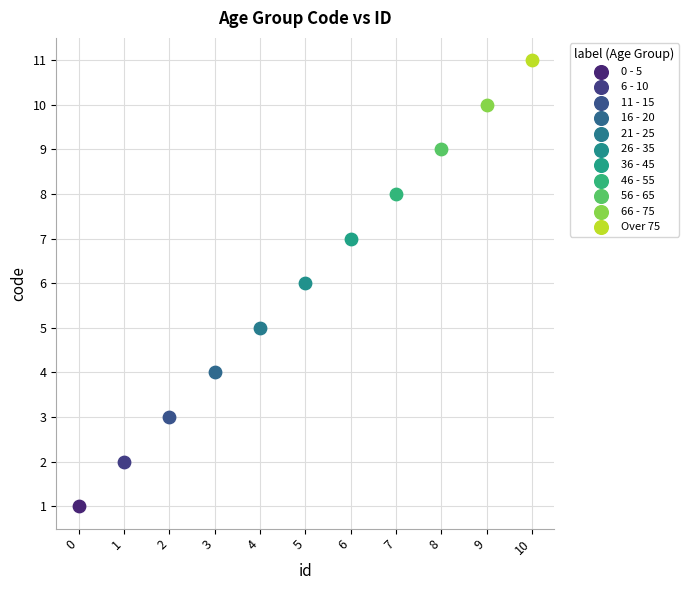

What are all the series names shown in the legend?

0 - 5, 6 - 10, 11 - 15, 16 - 20, 21 - 25, 26 - 35, 36 - 45, 46 - 55, 56 - 65, 66 - 75, Over 75